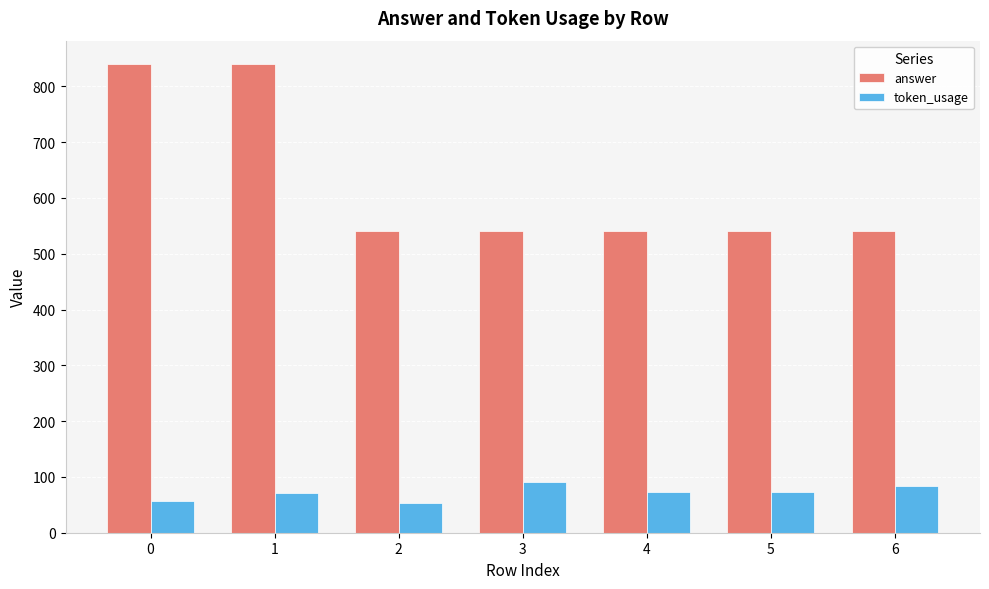

At which category is the sum across all series the highest?

1